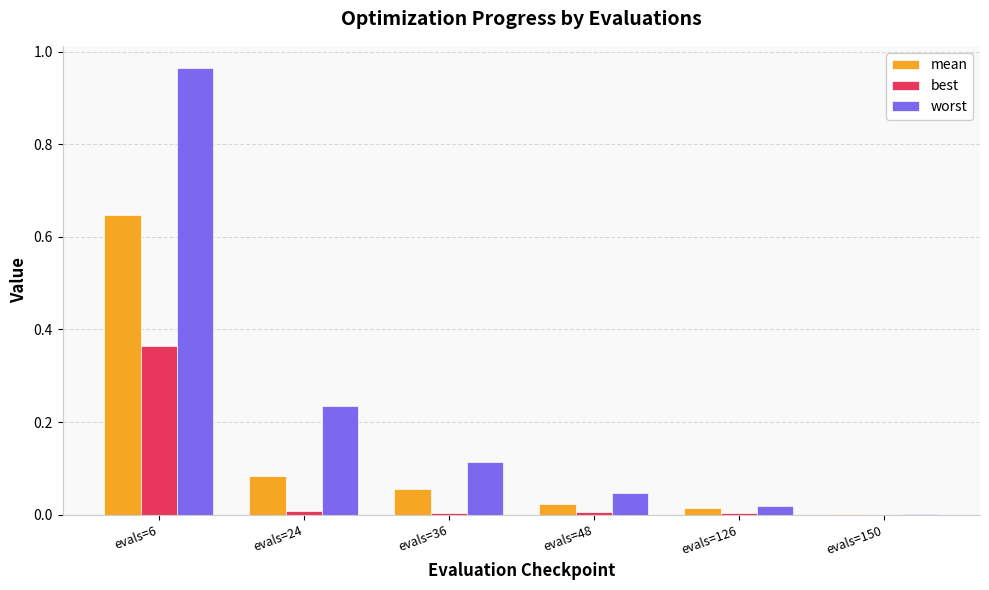

The value of best at evals=6 is 0.5. True or false?

False